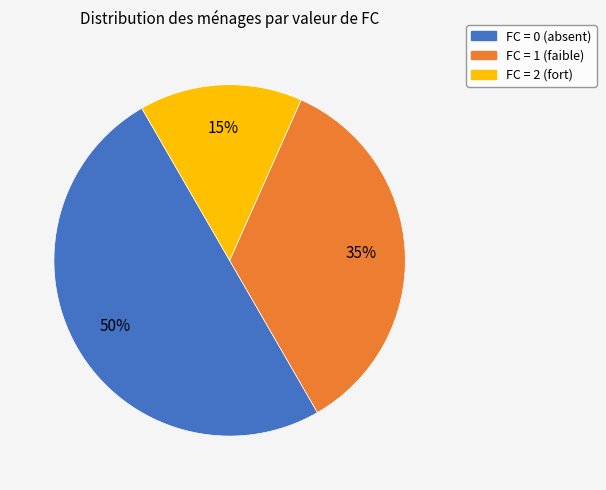

To the nearest percent, what is the average slice percentage?

33%